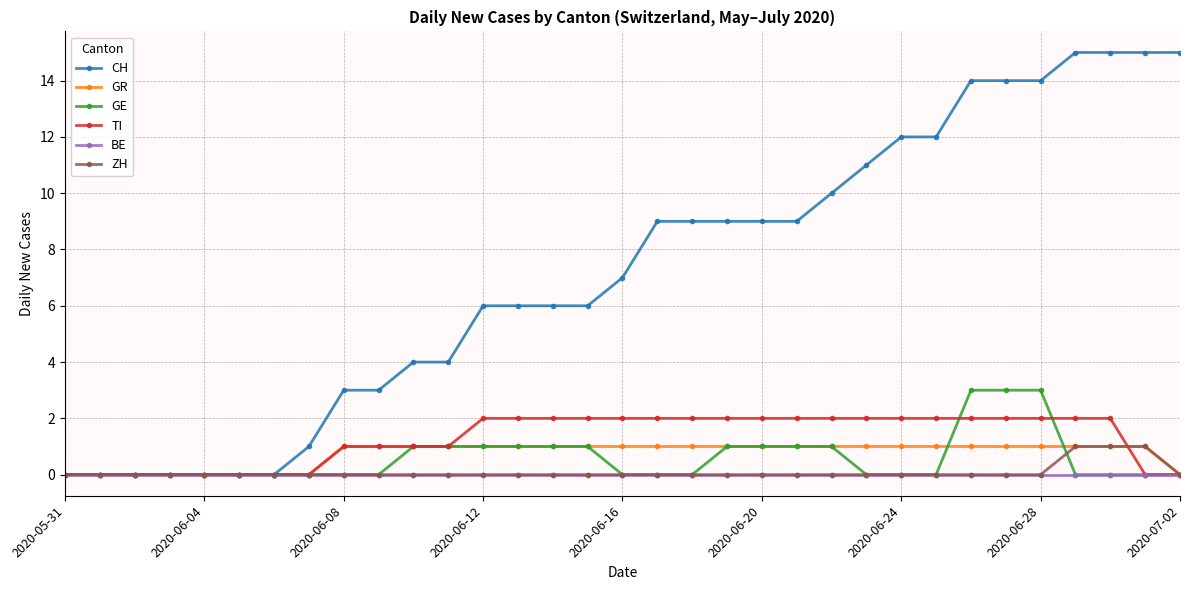

What is the value of the CH point at the 19th from the left?

9